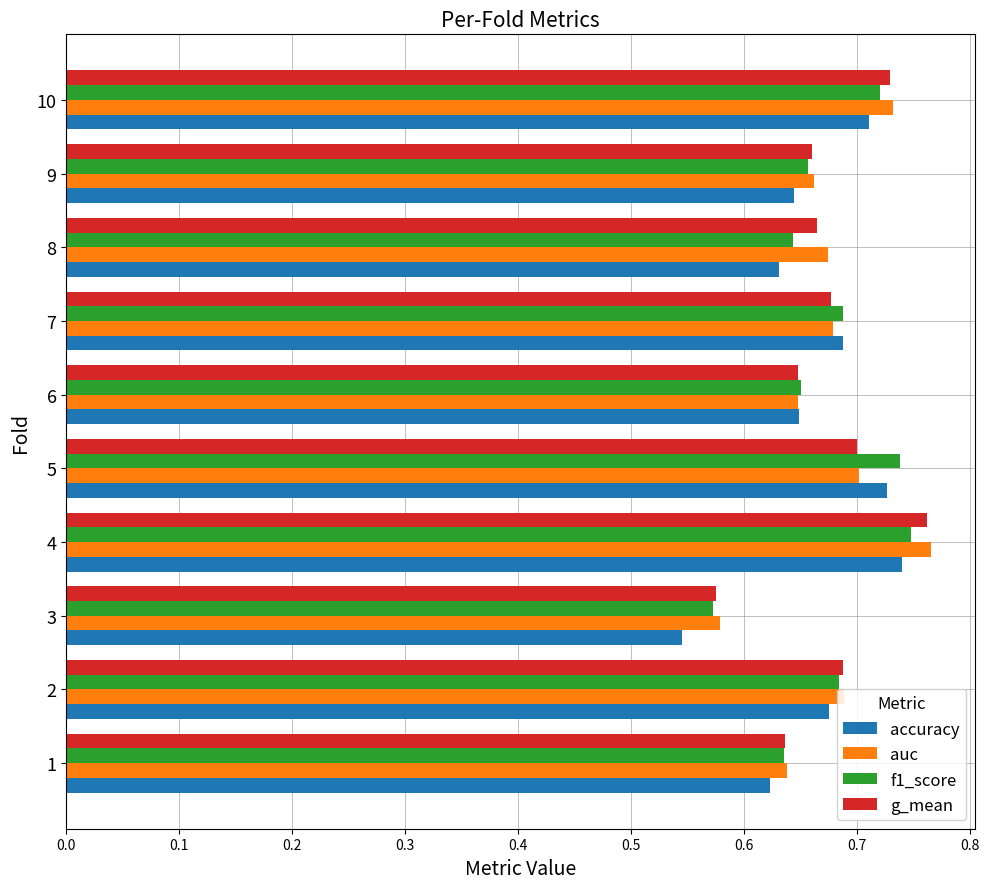

Which category has the highest value across all series?

4